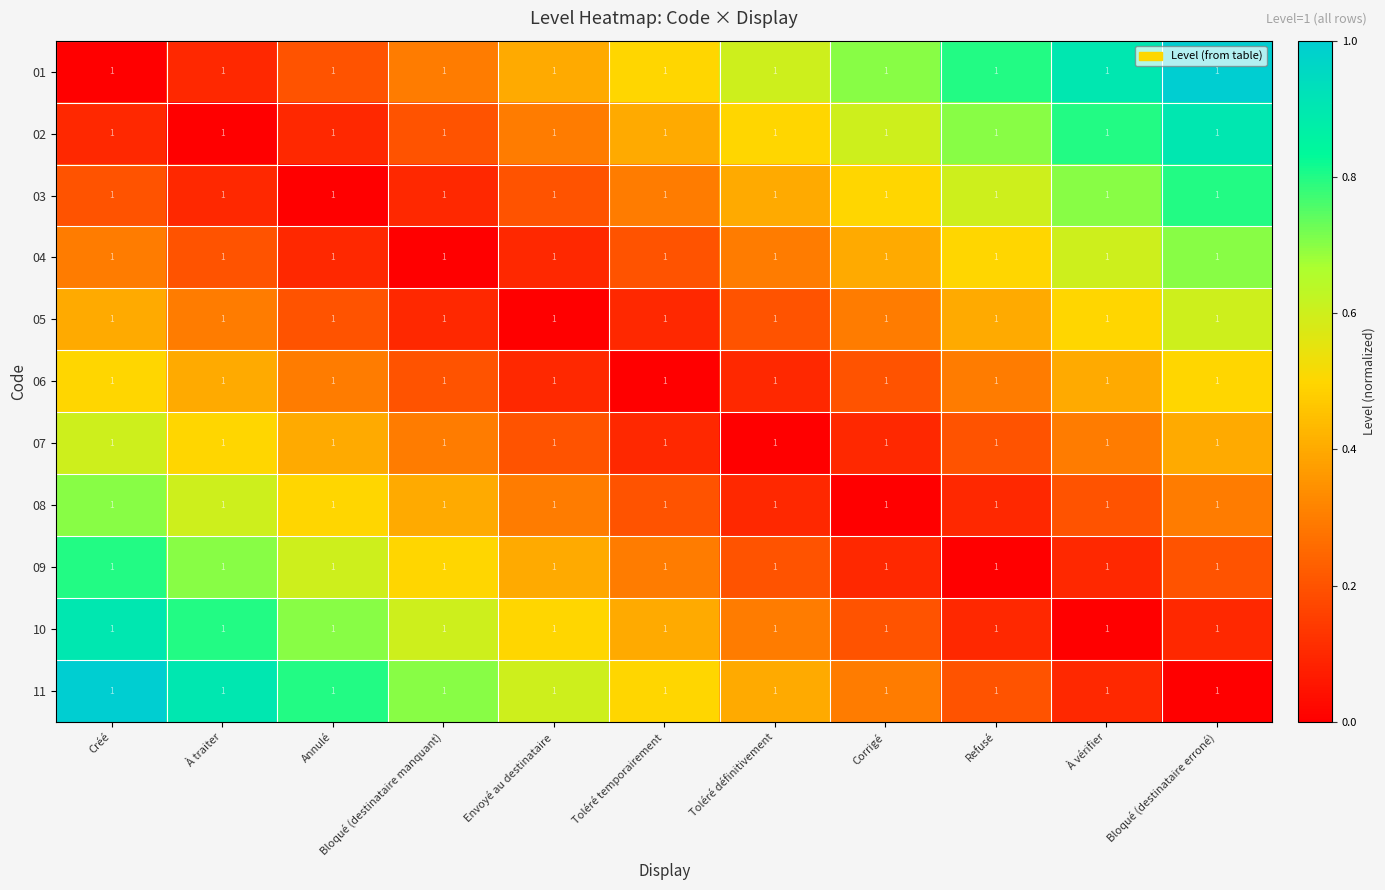

What value does the 10 series have at Toléré définitivement?

0.3